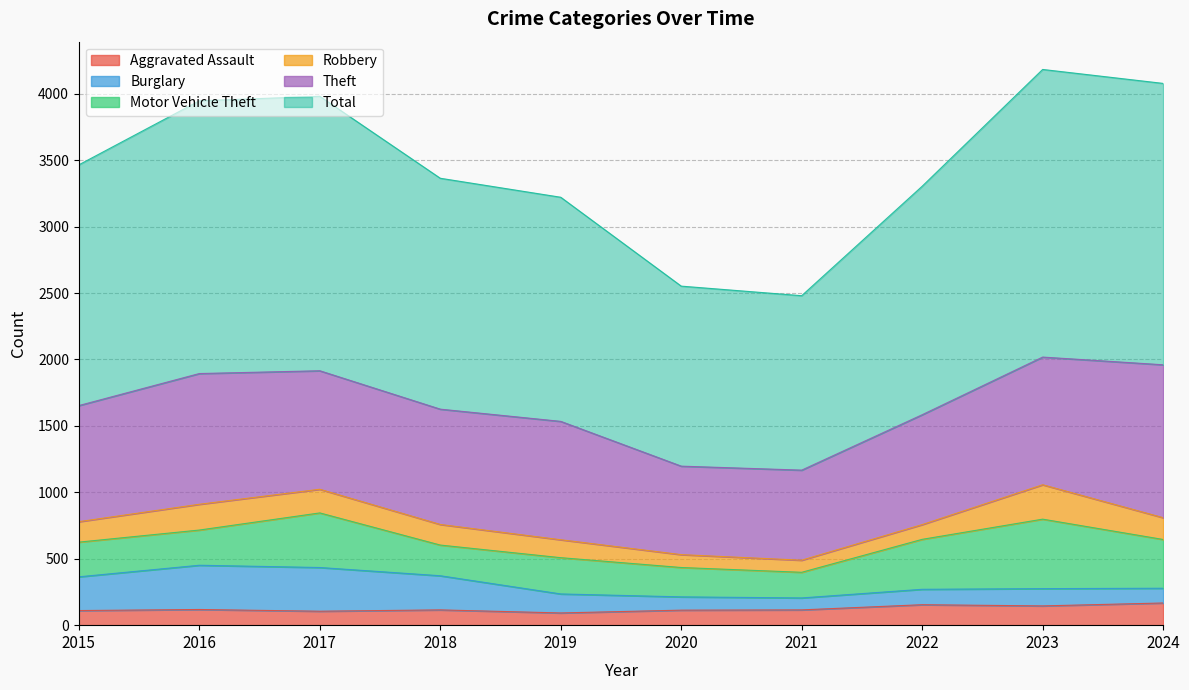

At which label does Total reach its minimum?

2021